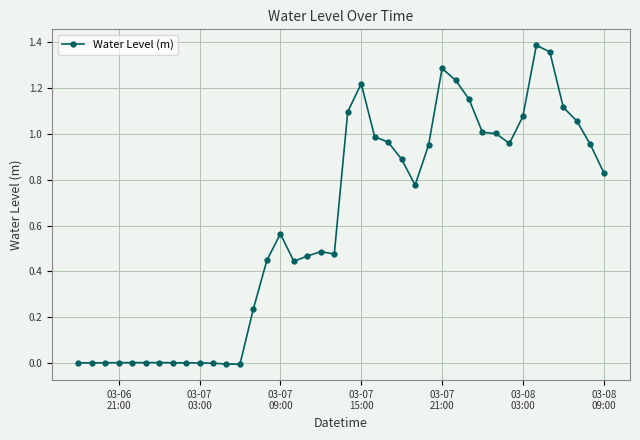

What is the sum of all values?

24.4